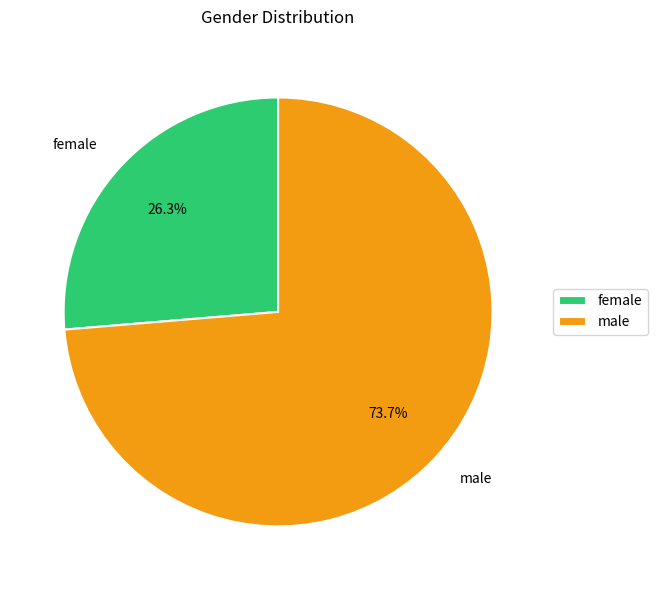

Which slice represents more than half of the pie?

male